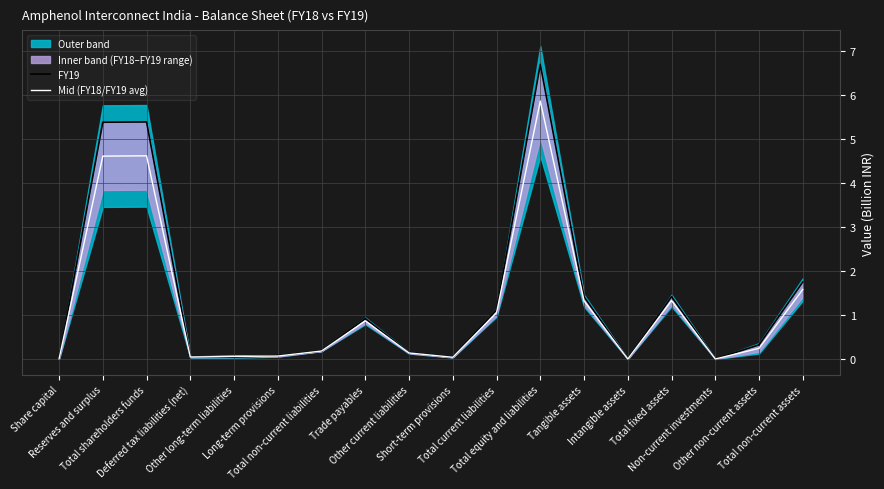

What is the sum of the Mid (FY18/FY19 avg) values at Deferred tax liabilities (net) and Other current liabilities?

0.2